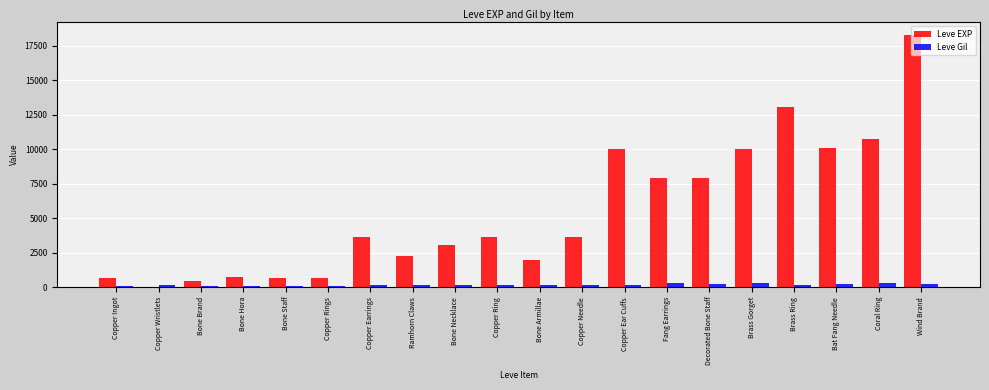

True or false: Leve Gil has a value of 139 at Copper Needle.

True